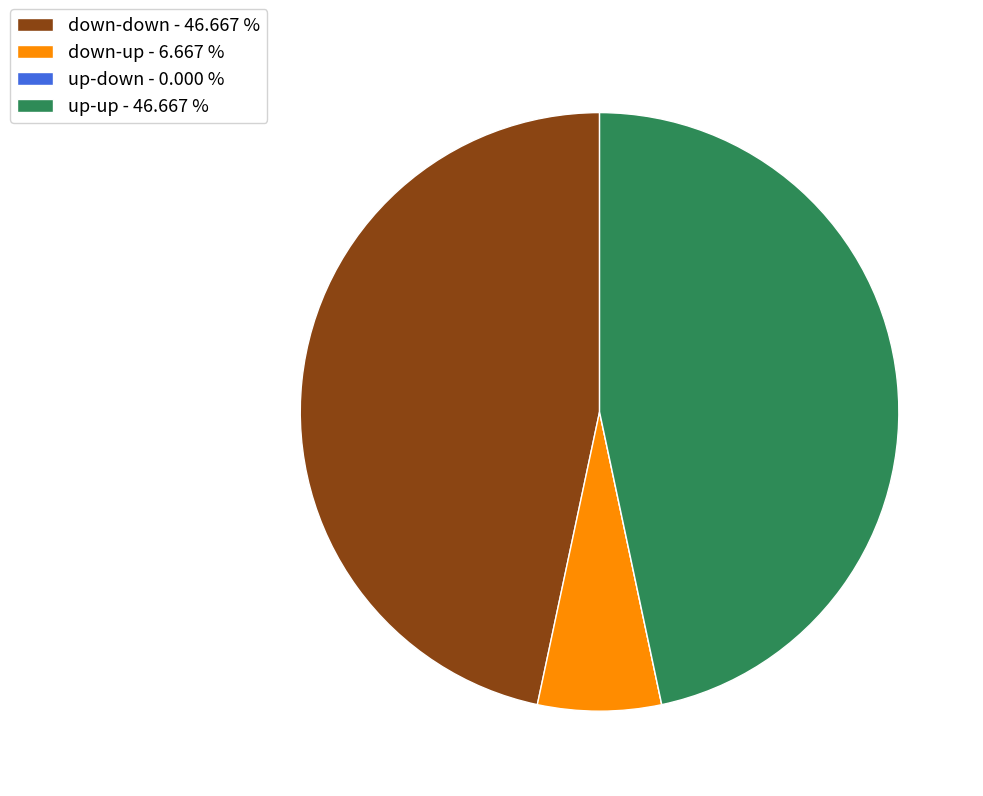

Which has a higher value, down-up or down-down?

down-down